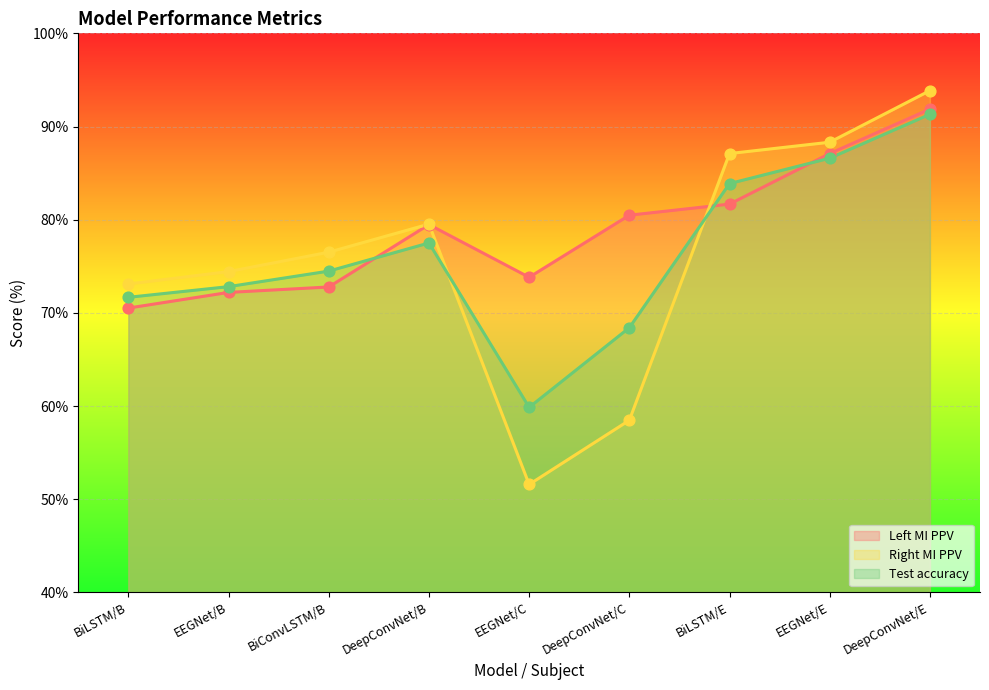

Which series reaches the maximum Y coordinate?

Right MI PPV